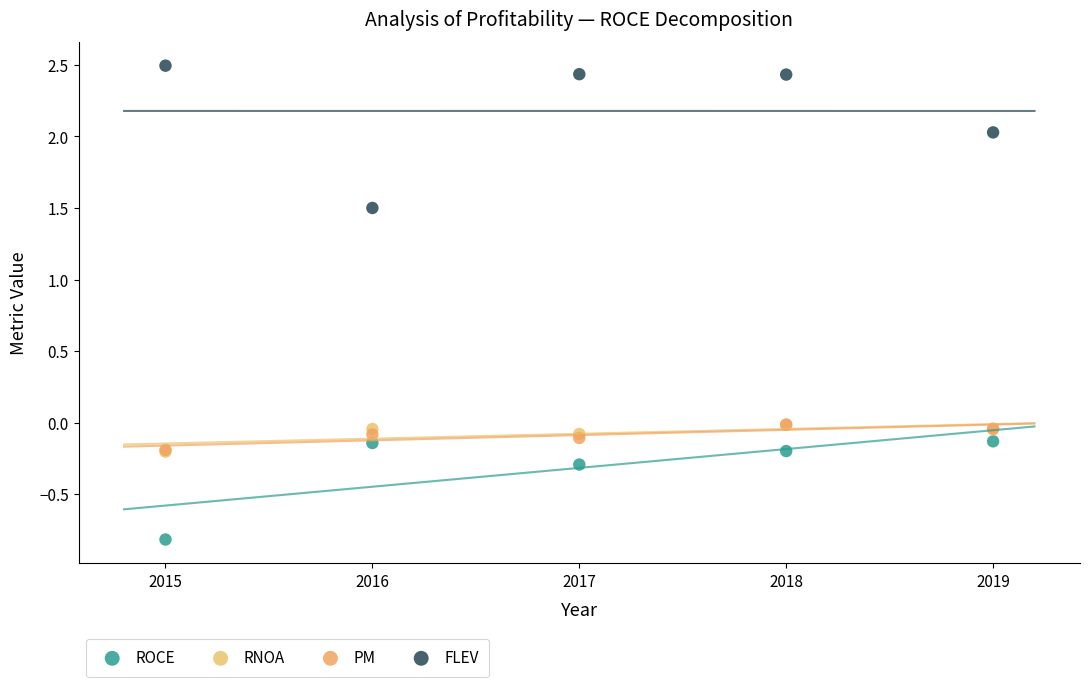

Which series has the widest spread of Y values?

FLEV